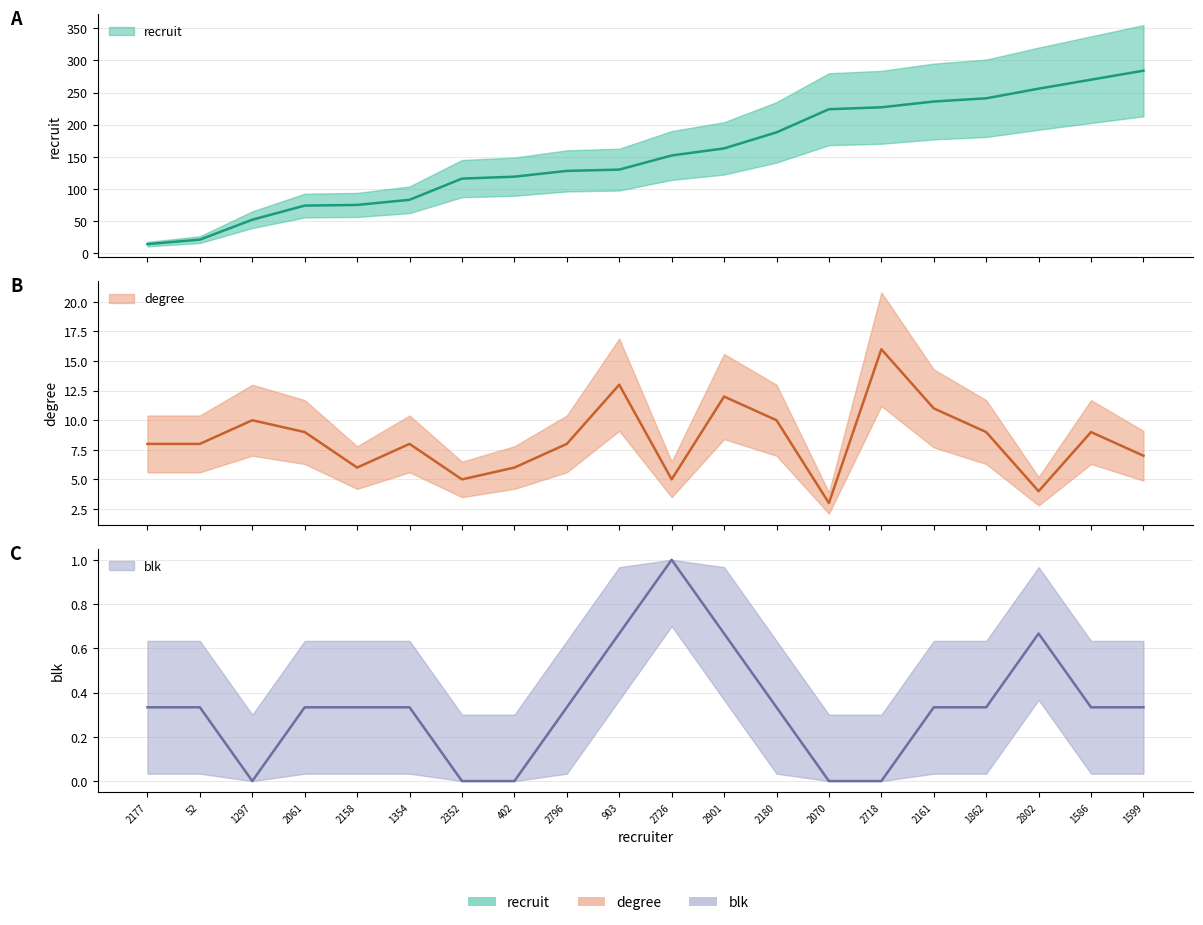

What is the maximum value for recruit?

284